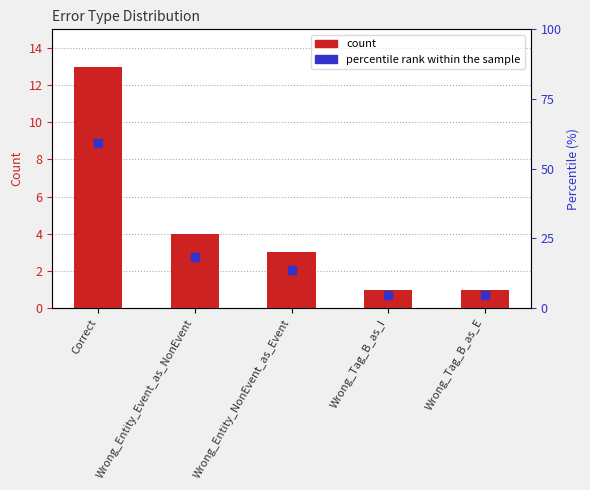

Does the chart contain any negative values?

No